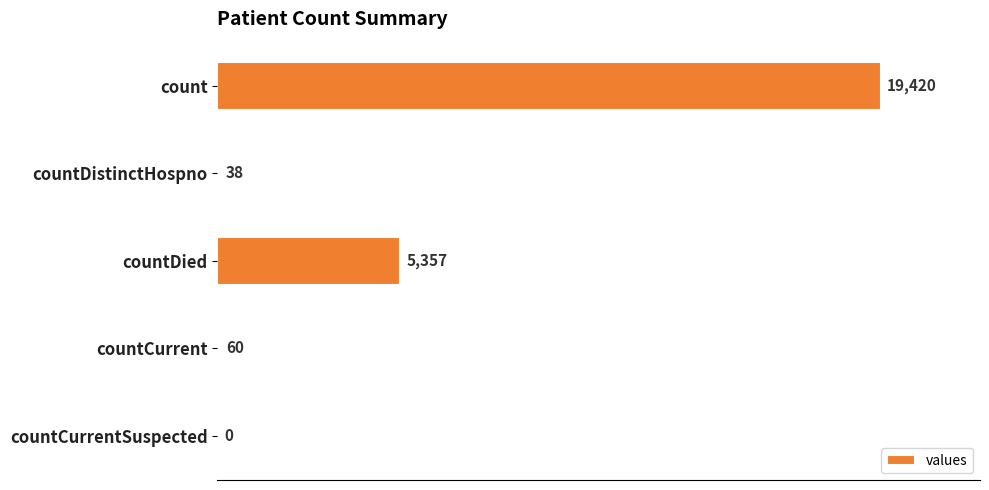

What is the greatest value displayed?

19420